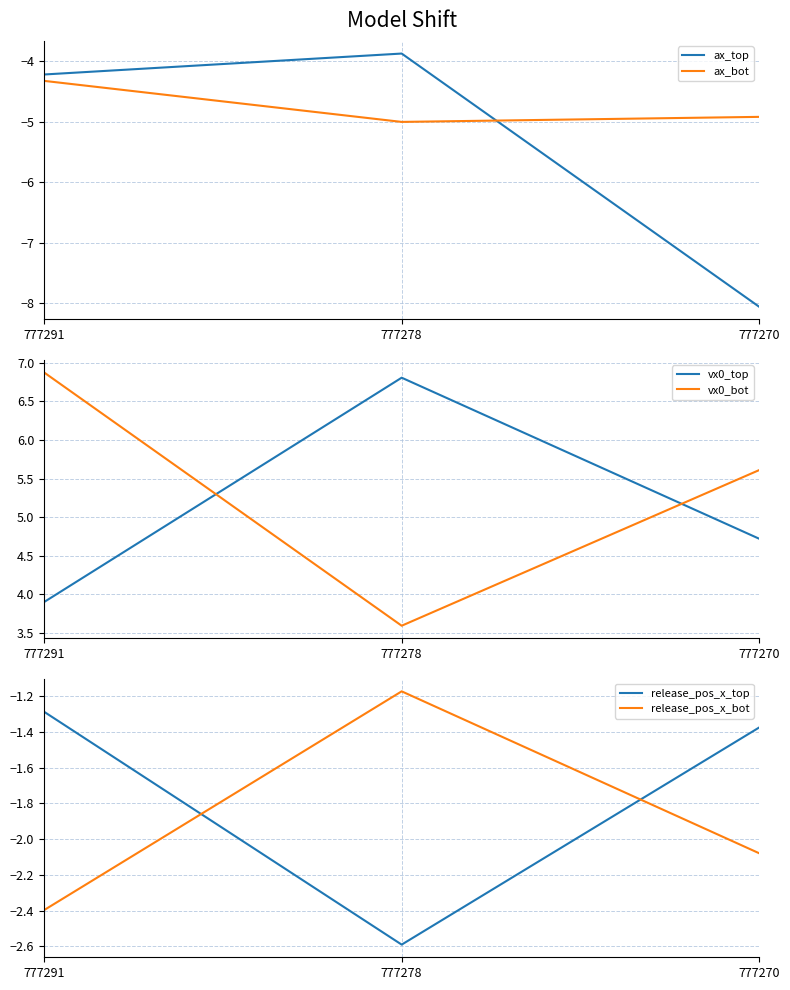

What is the difference between the highest and lowest values at 777270?

13.7